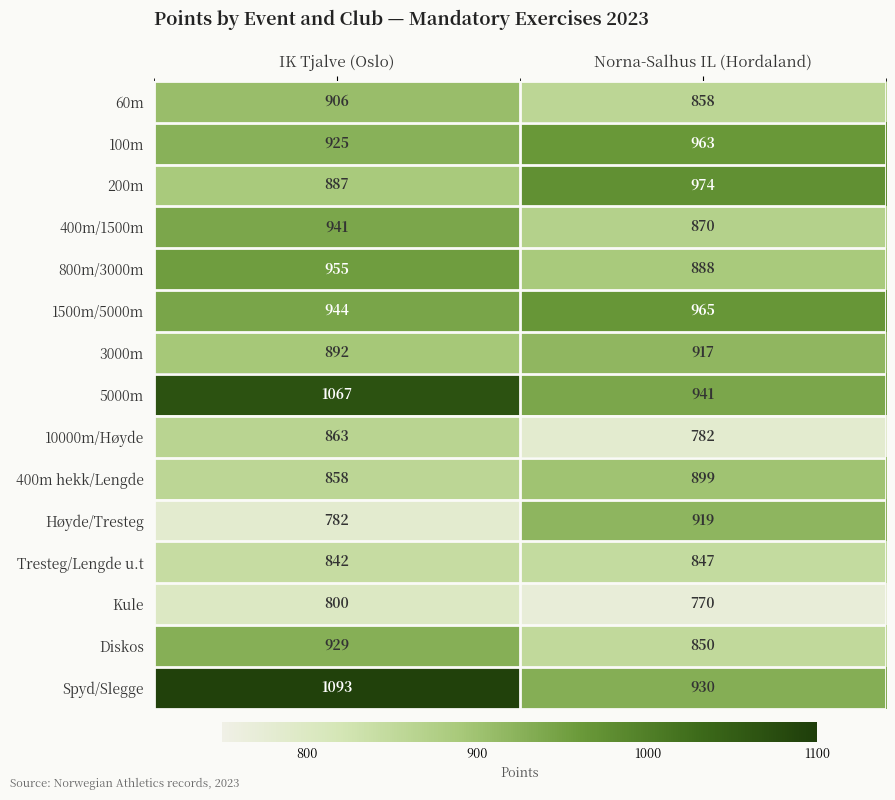

The value of 400m/1500m at Norna-Salhus IL (Hordaland) is 870. True or false?

True